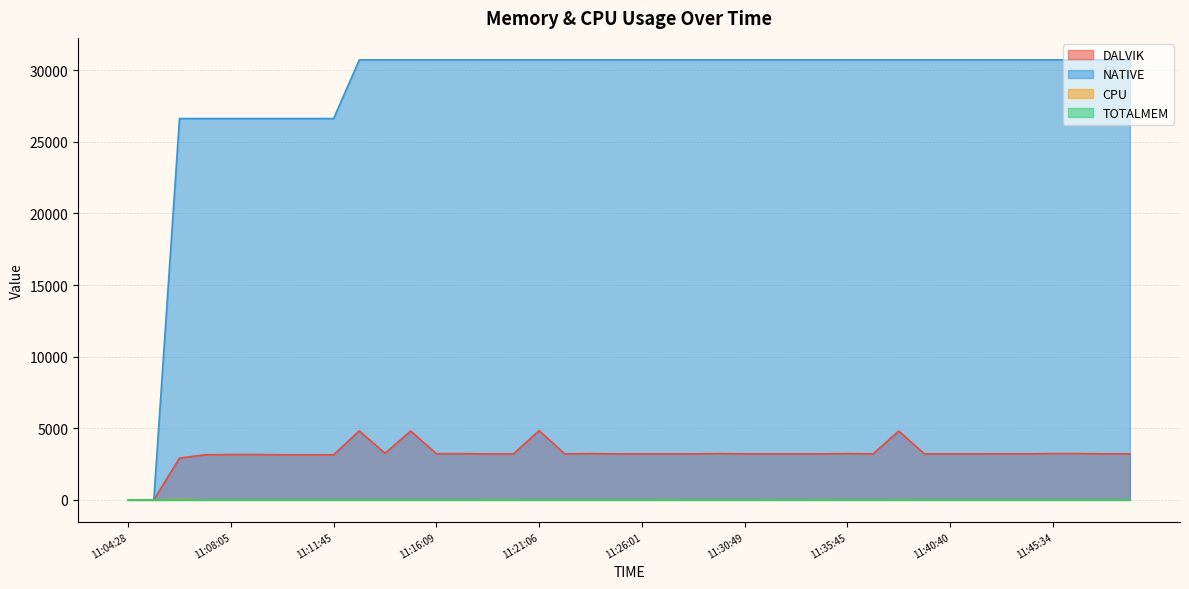

What is the difference between the highest and lowest values at 11:11:45?

26624.0